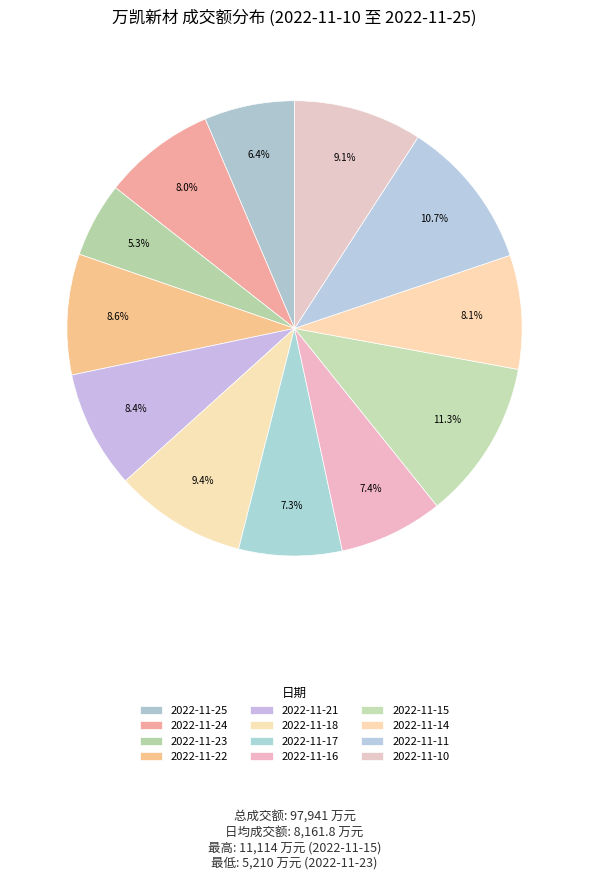

To the nearest percent, what is the average slice percentage?

8%